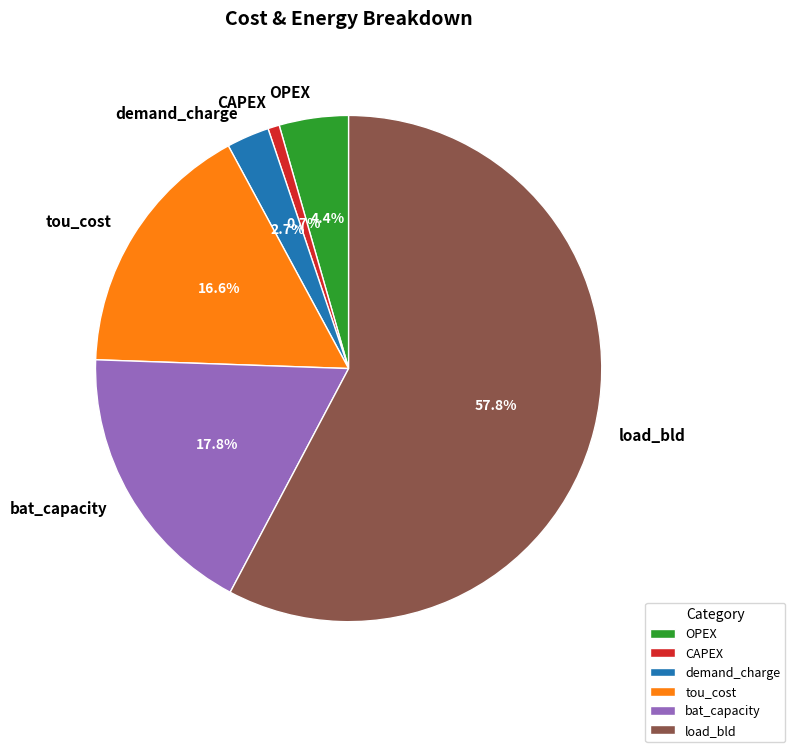

What percentage is NOT represented by load_bld?

42.2%